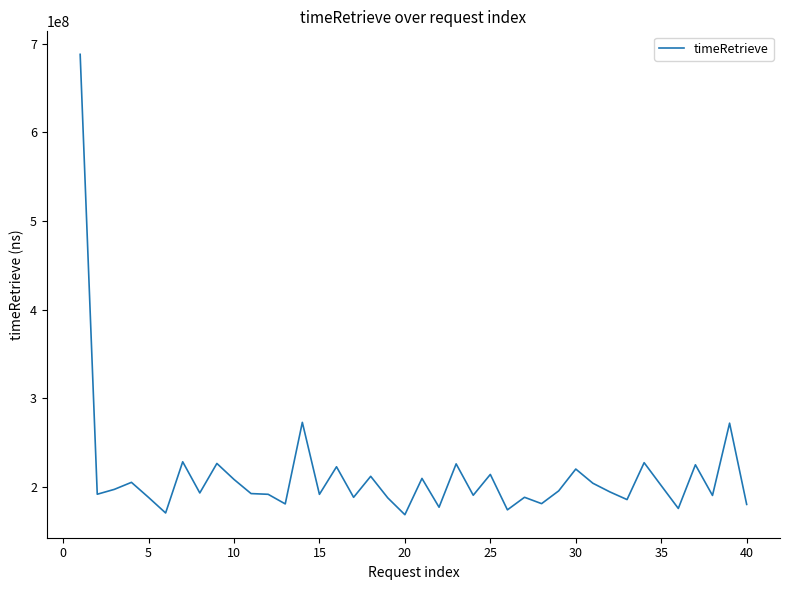

What is the difference between the maximum and minimum values?

518900639